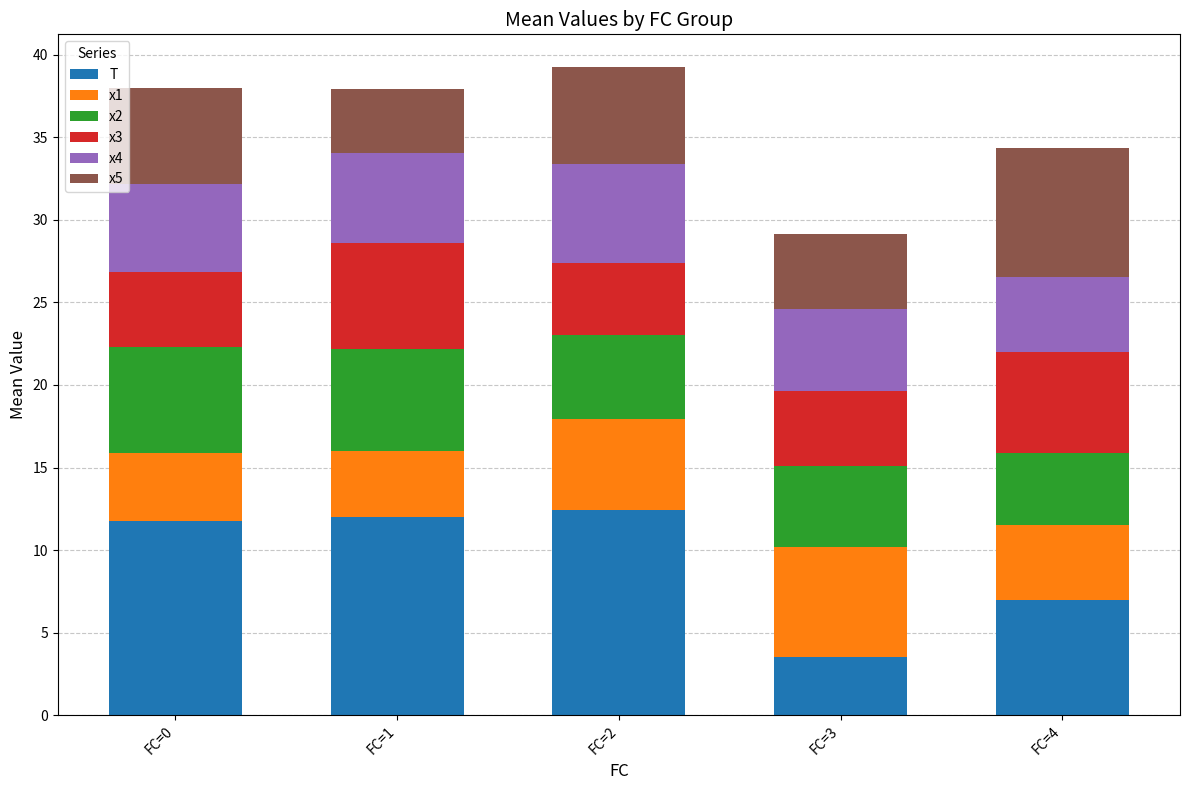

Count the number of categories in the chart.

5